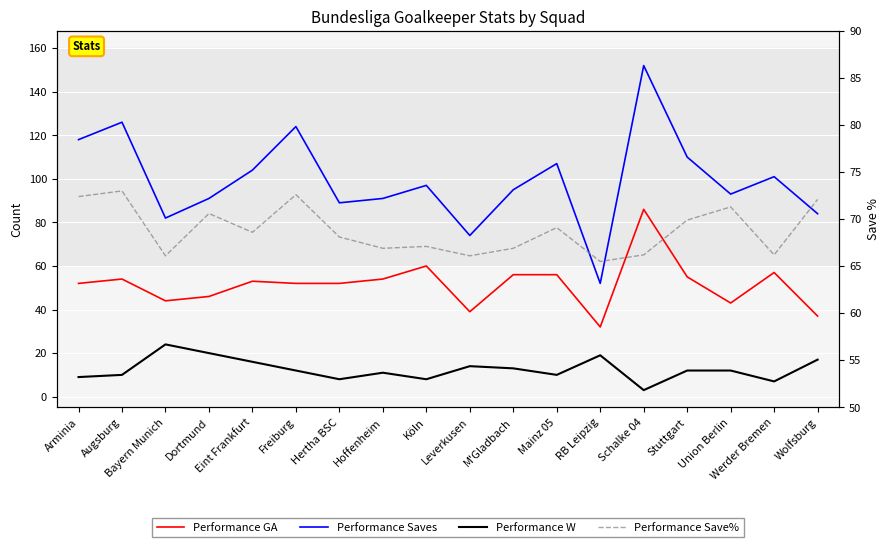

At which category is the sum across all series the highest?

Schalke 04